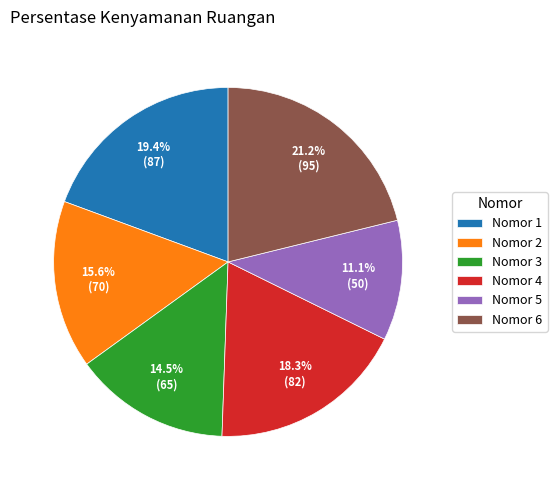

Rank the categories by value from lowest to highest.

Nomor 5, Nomor 3, Nomor 2, Nomor 4, Nomor 1, Nomor 6